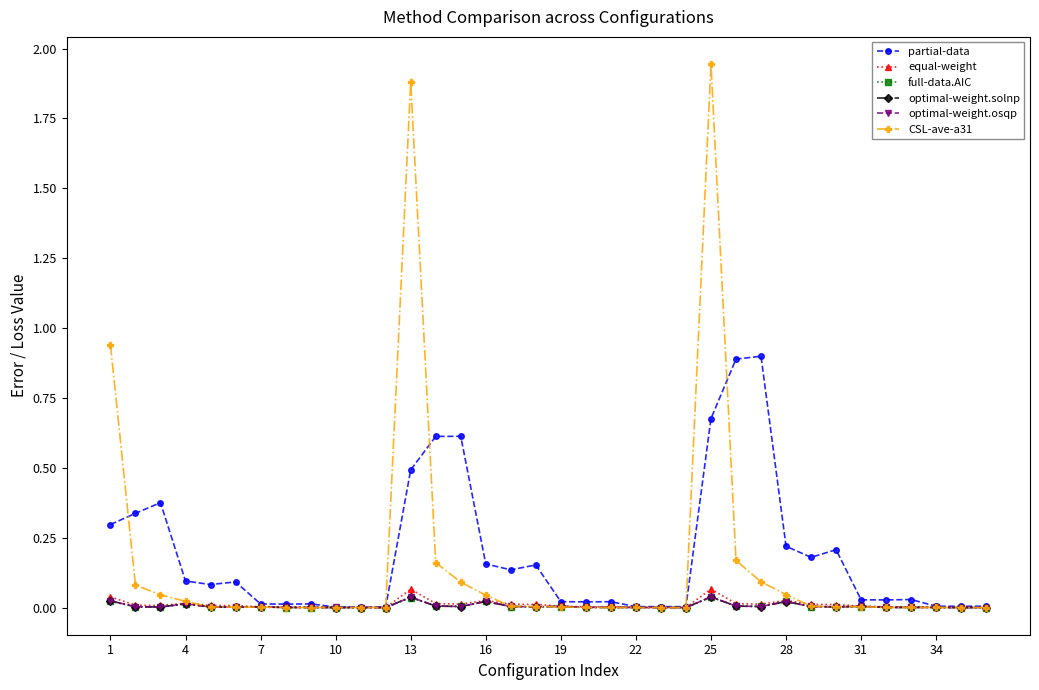

Which series has the largest range (max minus min)?

CSL-ave-a31